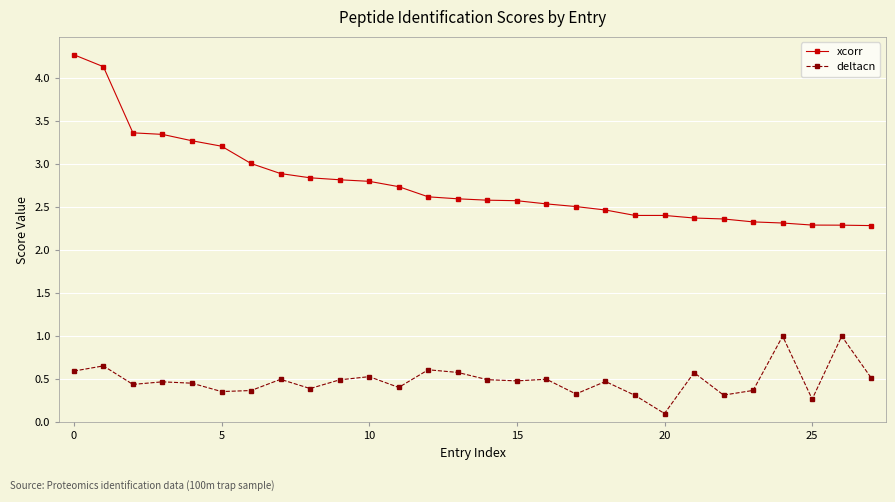

What is the sum of all xcorr values?

77.6